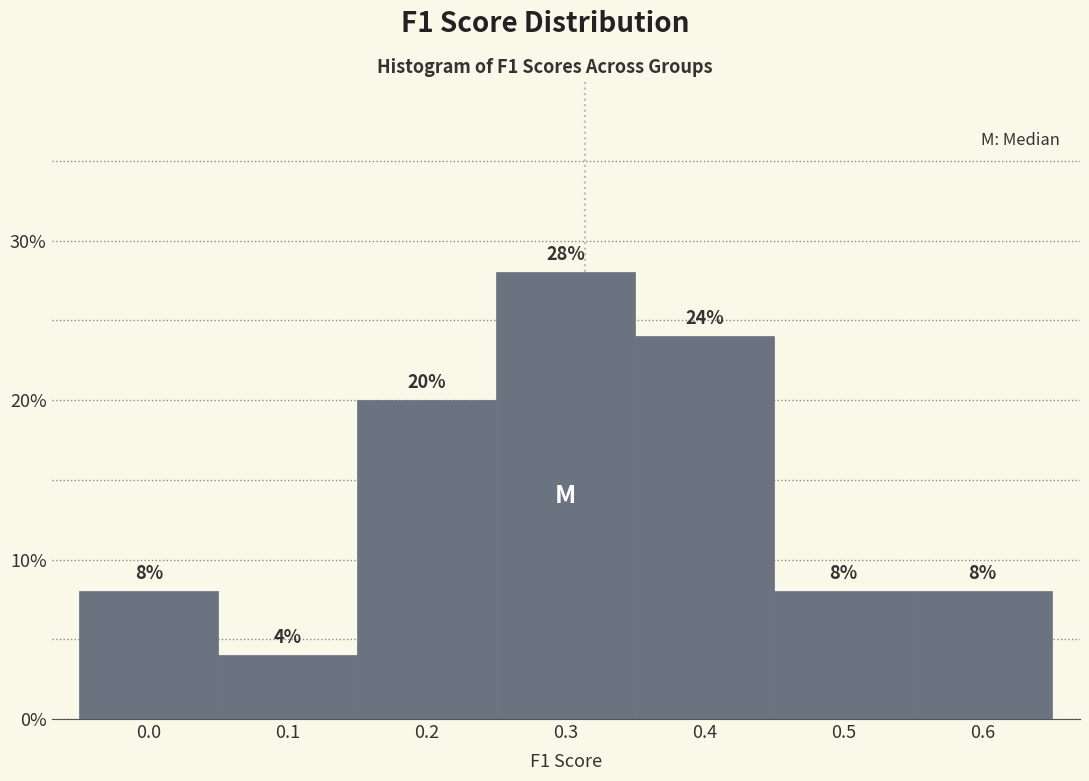

Reading right to left, transcribe all the data shown in this chart.

8.0	8.0	24.0	28.0	20.0	4.0	8.0